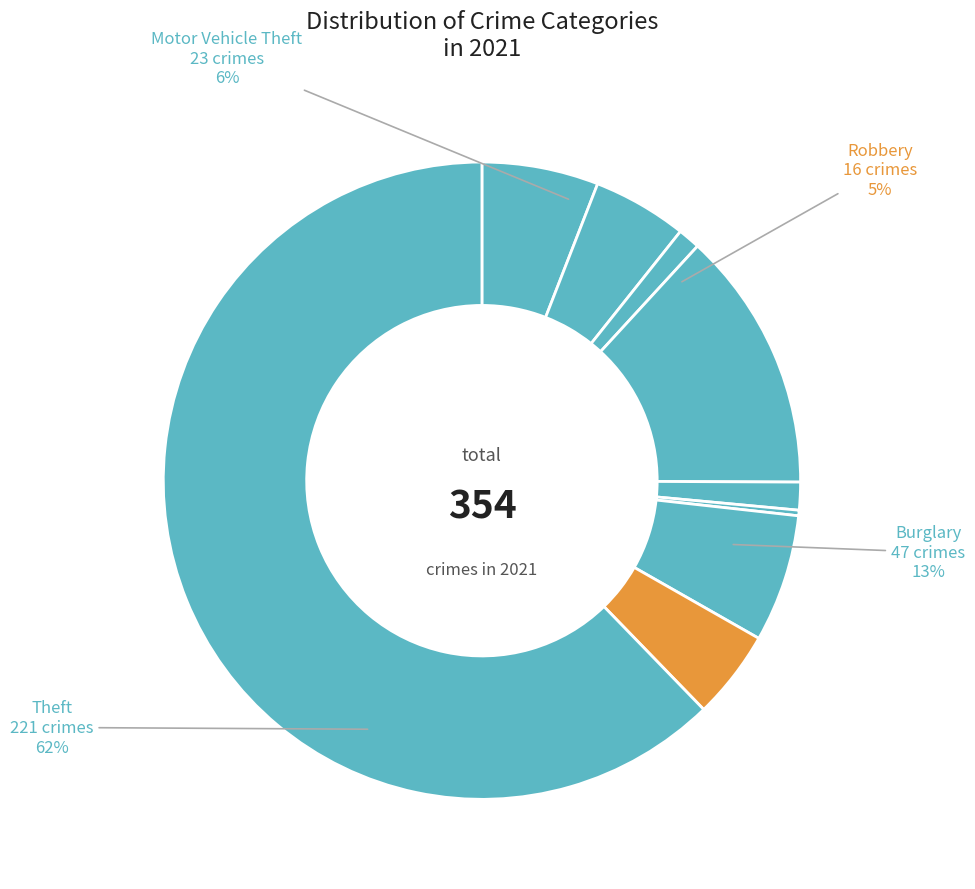

Count the number of slices in the pie.

9